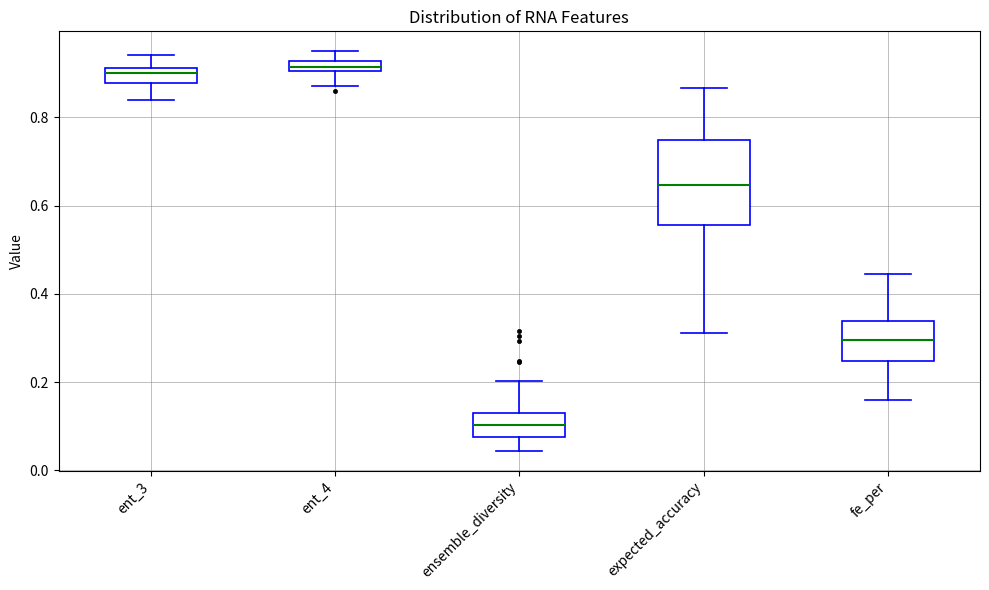

Where is the lower edge of the box for ent_3 on the y-axis? The values are not printed on the chart, so give them approximately, as read against the axis.

0.88